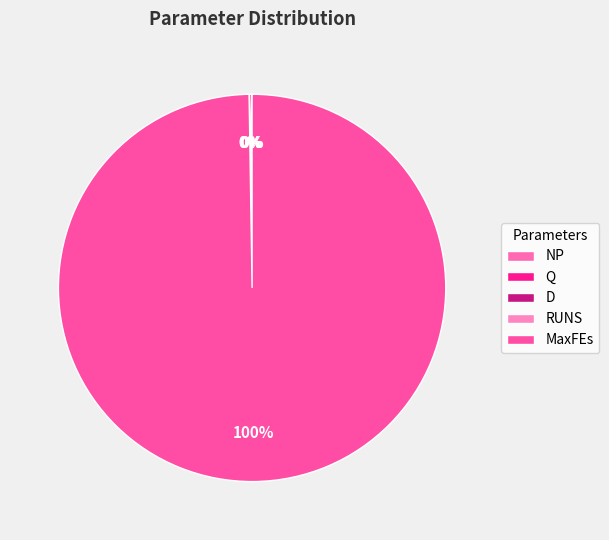

Which category has the biggest portion of the pie?

MaxFEs